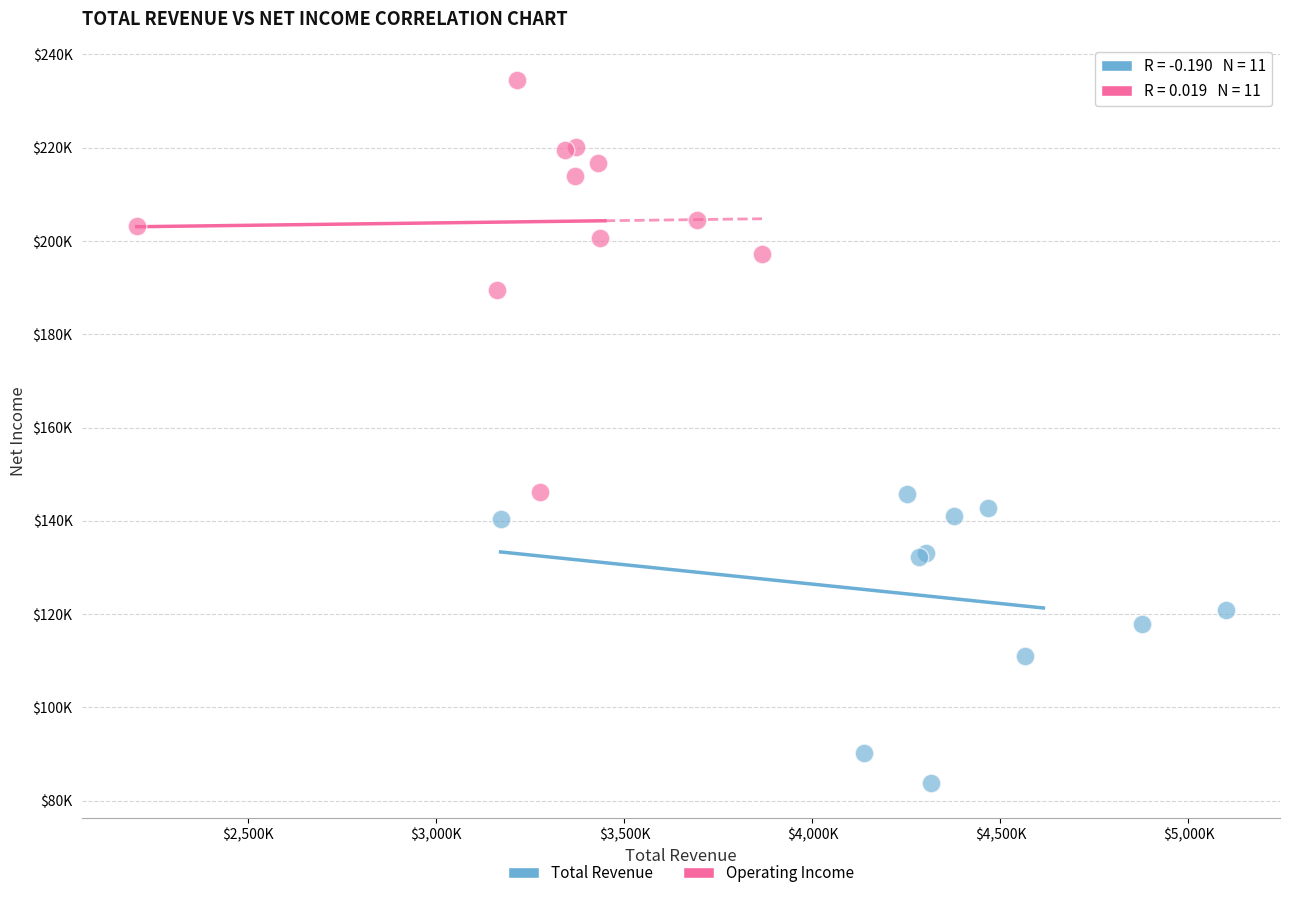

What are all the series names shown in the legend?

Total Revenue, Operating Income